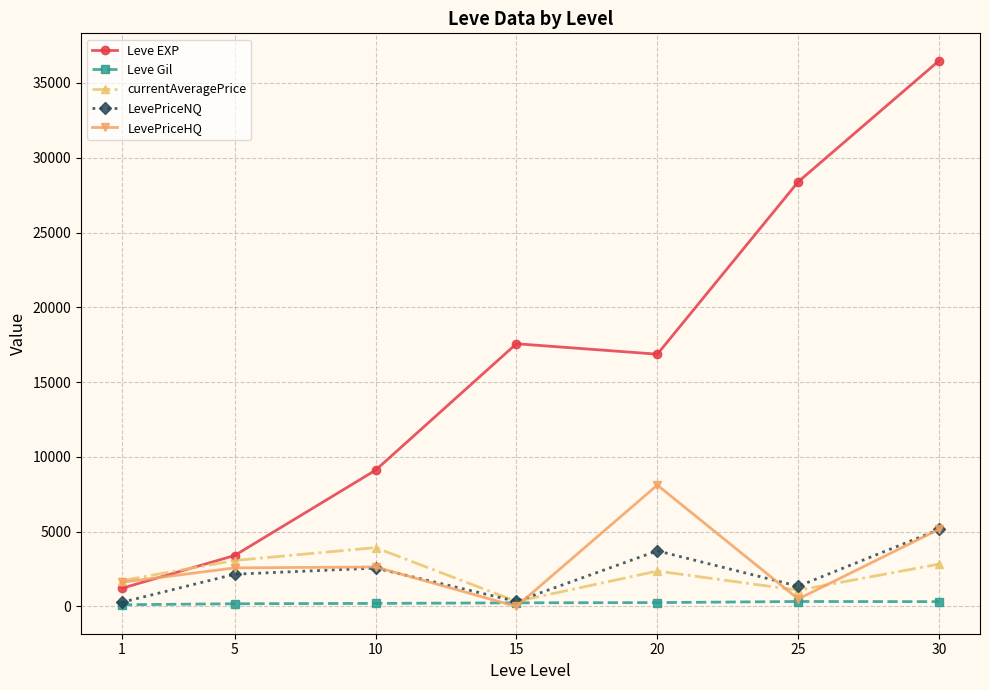

Read the currentAveragePrice value at 1.

1727.8